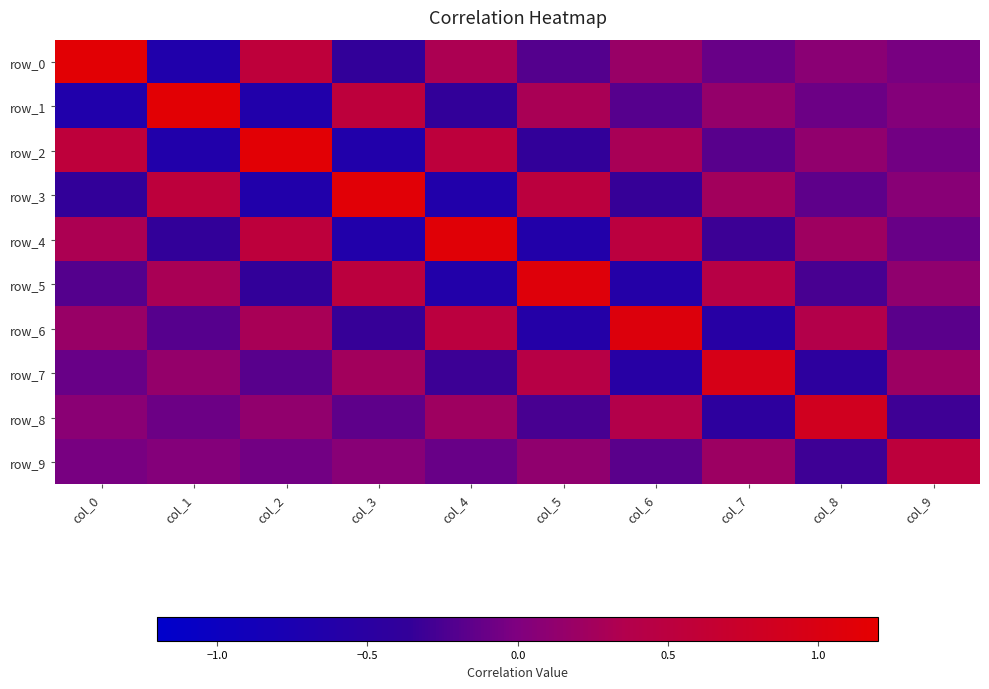

Is it true that row_7 equals 0.4 at col_3?

False